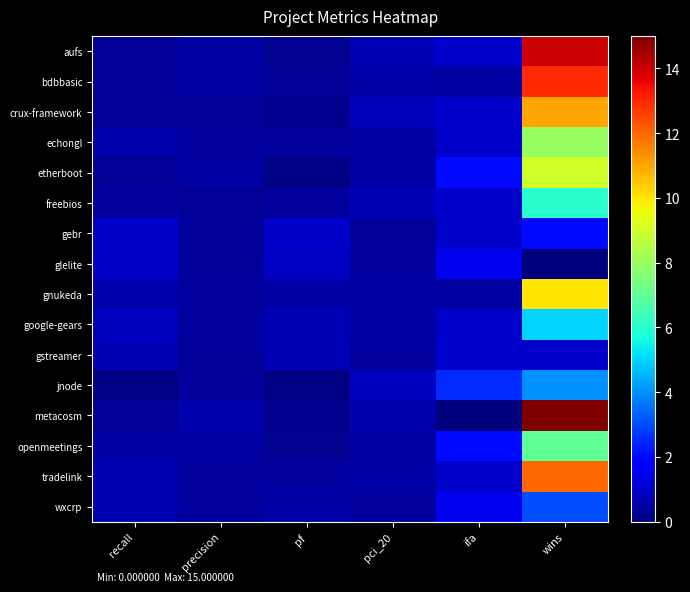

Reading right to left, list all the values displayed in this chart.

aufs: wins=14.0	ifa=1.0	pci_20=0.7	pf=0.3	precision=0.5	recall=0.3
bdbbasic: wins=13.0	ifa=0.5	pci_20=0.5	pf=0.3	precision=0.5	recall=0.4
crux-framework: wins=11.0	ifa=1.0	pci_20=0.8	pf=0.2	precision=0.3	recall=0.3
echongl: wins=8.0	ifa=1.0	pci_20=0.5	pf=0.4	precision=0.4	recall=0.6
etherboot: wins=9.0	ifa=2.0	pci_20=0.6	pf=0.1	precision=0.5	recall=0.3
freebios: wins=6.0	ifa=1.0	pci_20=0.7	pf=0.4	precision=0.3	recall=0.5
gebr: wins=2.0	ifa=1.0	pci_20=0.4	pf=1.0	precision=0.4	recall=1.0
glelite: wins=0.0	ifa=1.5	pci_20=0.4	pf=0.9	precision=0.4	recall=0.9
gnukeda: wins=10.0	ifa=0.5	pci_20=0.5	pf=0.5	precision=0.4	recall=0.6
google-gears: wins=5.0	ifa=1.0	pci_20=0.5	pf=0.7	precision=0.4	recall=0.8
gstreamer: wins=1.0	ifa=1.0	pci_20=0.4	pf=0.7	precision=0.4	recall=0.7
jnode: wins=4.0	ifa=2.5	pci_20=0.8	pf=0.1	precision=0.4	recall=0.1
metacosm: wins=15.0	ifa=0.0	pci_20=0.6	pf=0.2	precision=0.6	recall=0.3
openmeetings: wins=7.0	ifa=2.0	pci_20=0.5	pf=0.2	precision=0.5	recall=0.5
tradelink: wins=12.0	ifa=1.0	pci_20=0.6	pf=0.5	precision=0.4	recall=0.7
wxcrp: wins=3.0	ifa=1.5	pci_20=0.5	pf=0.6	precision=0.5	recall=0.7